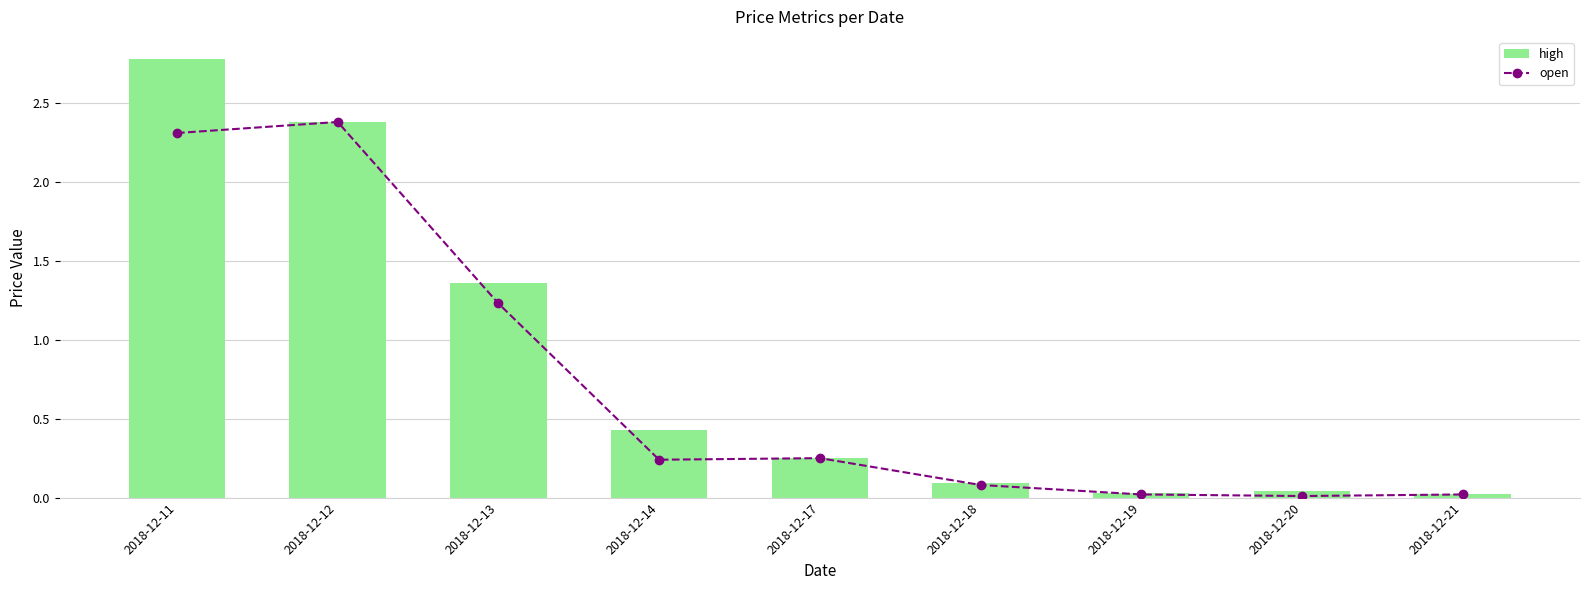

True or false: high has a value of 0.7 at 2018-12-13.

False